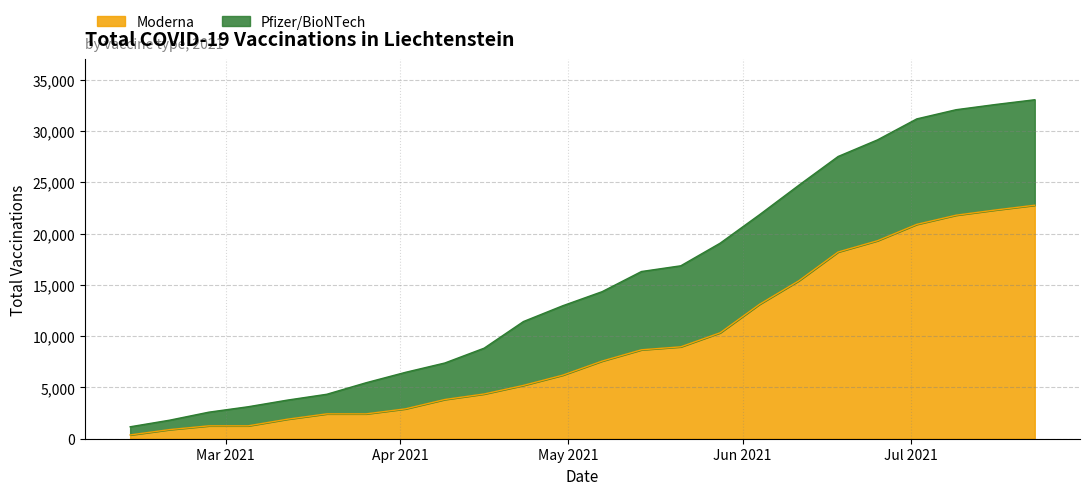

Rank the categories by value from lowest to highest.

2021-02-12, 2021-02-19, 2021-02-26, 2021-03-05, 2021-03-12, 2021-03-19, 2021-03-26, 2021-04-02, 2021-04-09, 2021-04-16, 2021-04-23, 2021-04-30, 2021-05-07, 2021-05-14, 2021-05-21, 2021-05-28, 2021-06-04, 2021-06-11, 2021-06-18, 2021-06-25, 2021-07-02, 2021-07-09, 2021-07-16, 2021-07-23